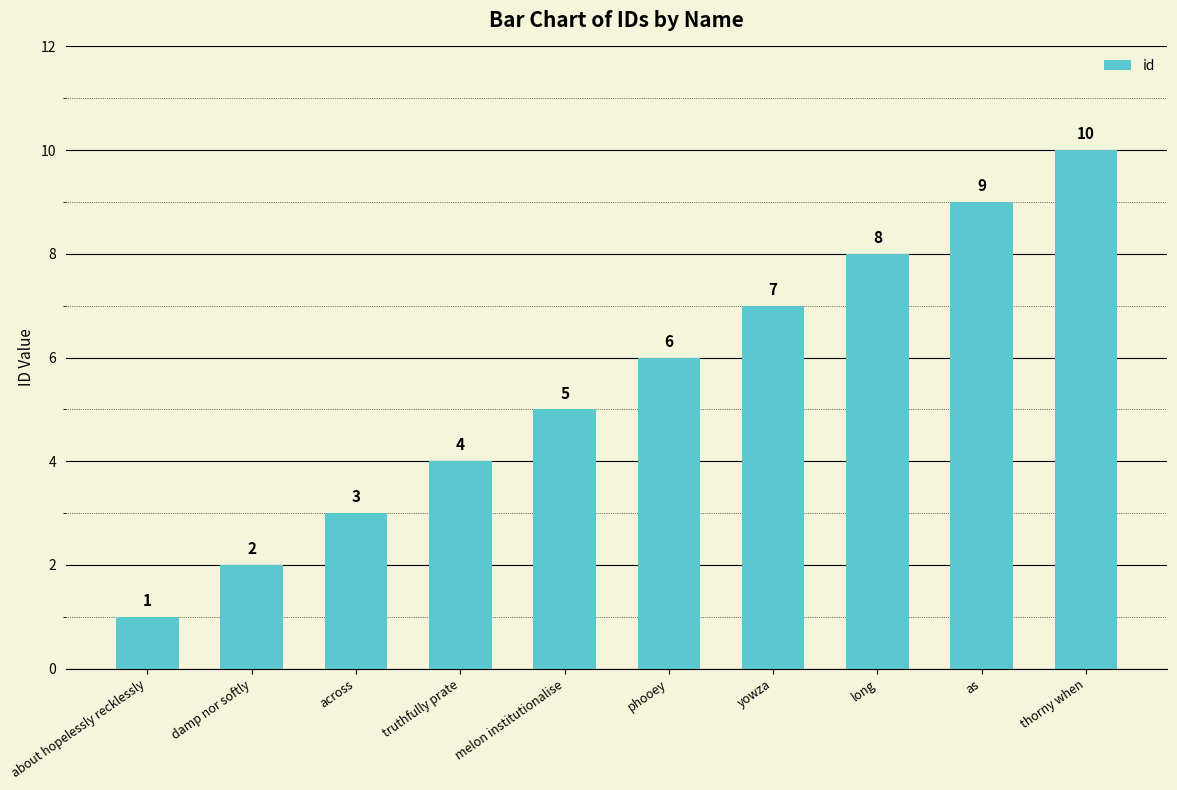

What is the label of the 1st bar from the right?

thorny when